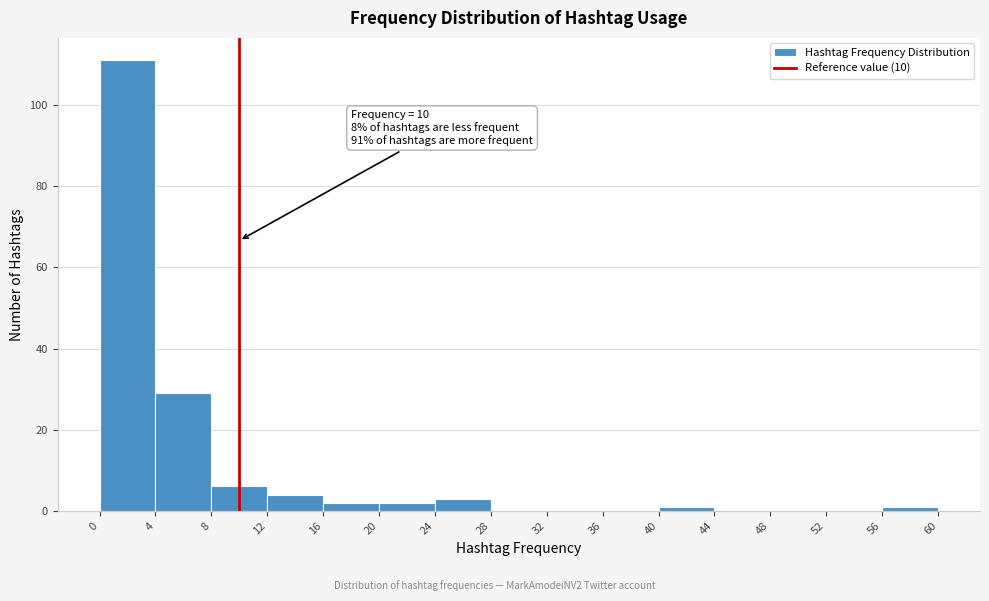

Over which range of the x-axis is the bar tallest?

0 to 4